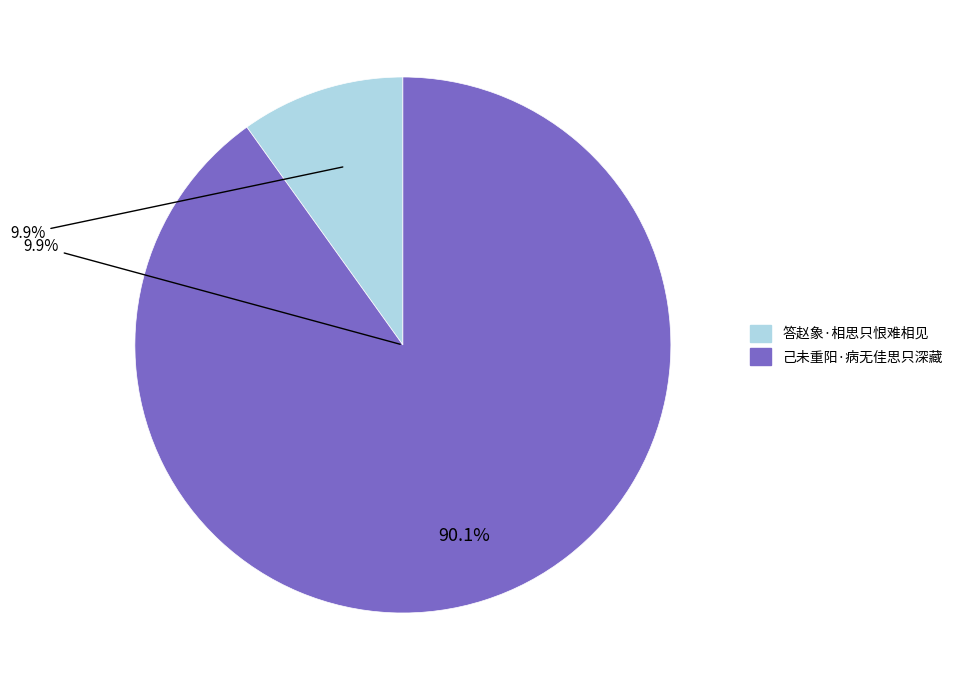

Is the sum of 己未重阳·病无佳思只深藏 and 答赵象·相思只恨难相见 greater than half?

Yes